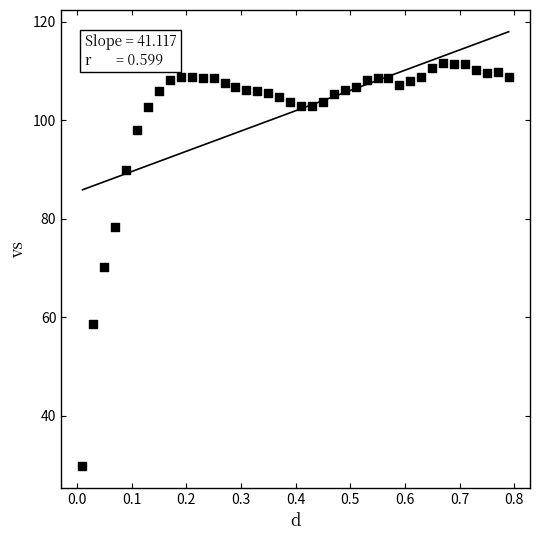

What is the range of Y values (max minus min)?

81.9